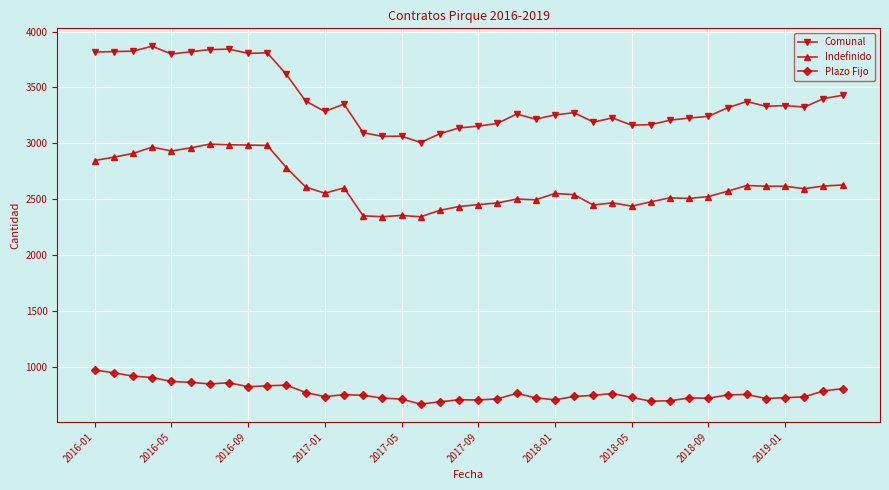

What is the minimum value for Comunal?

3007